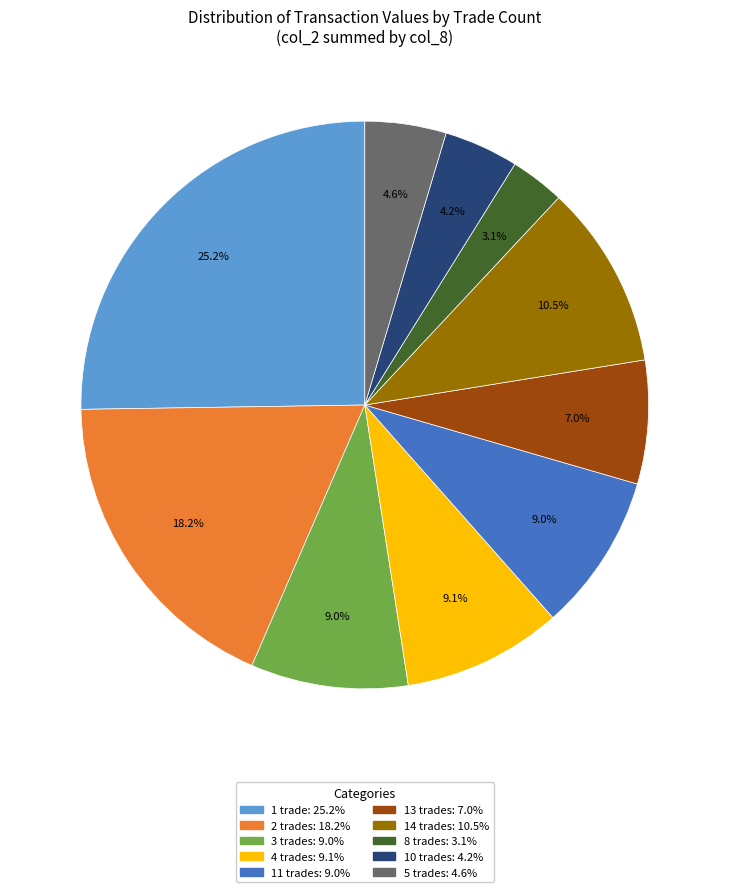

How many segments does this pie chart have?

10